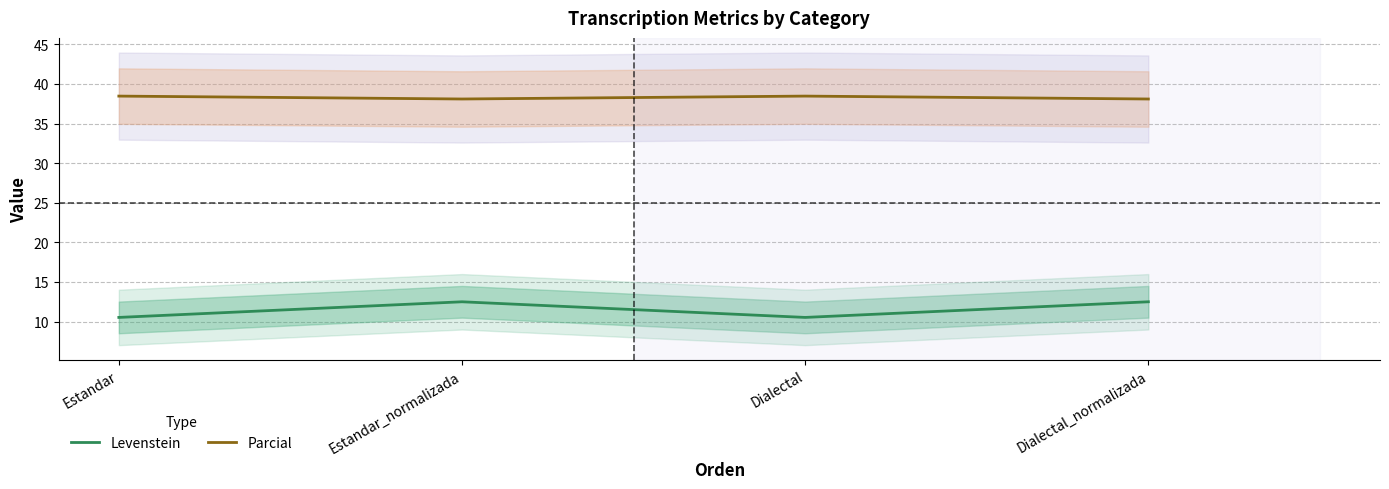

At how many categories does at least one series exceed 34?

4